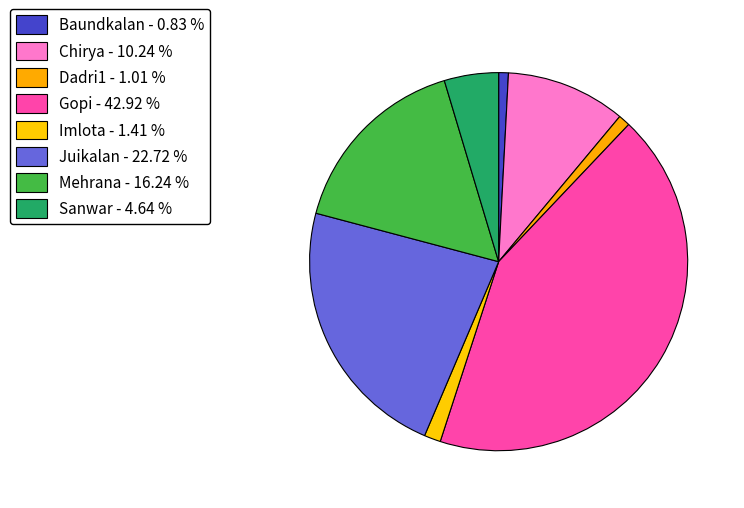

How many segments does this pie chart have?

8